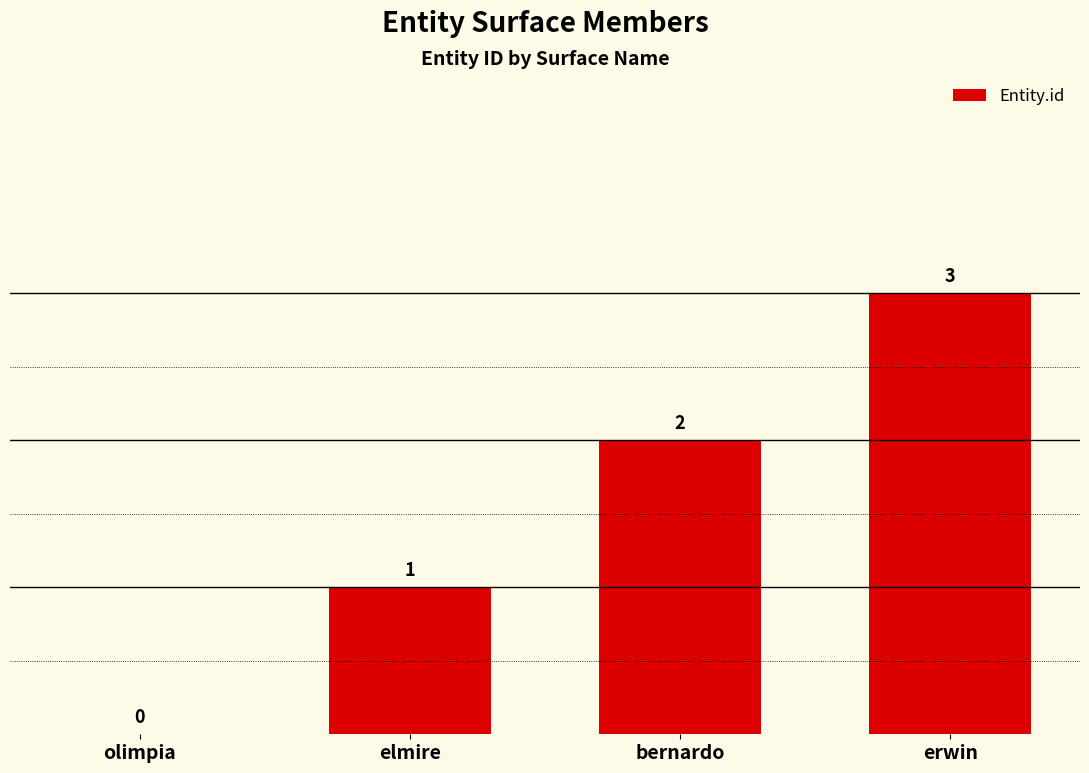

The value at olimpia is 0. True or false?

True